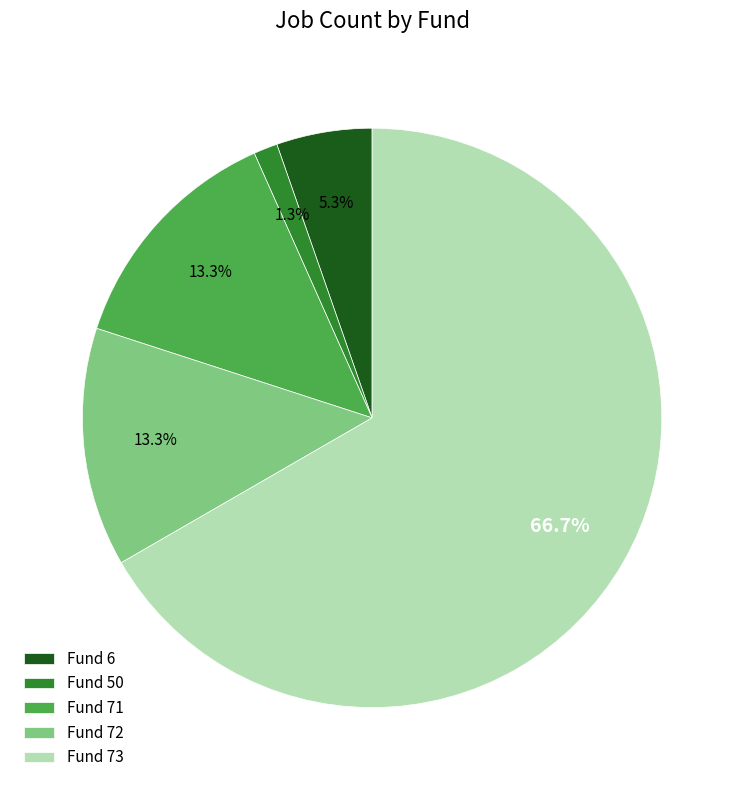

How many slices are in this pie chart?

5